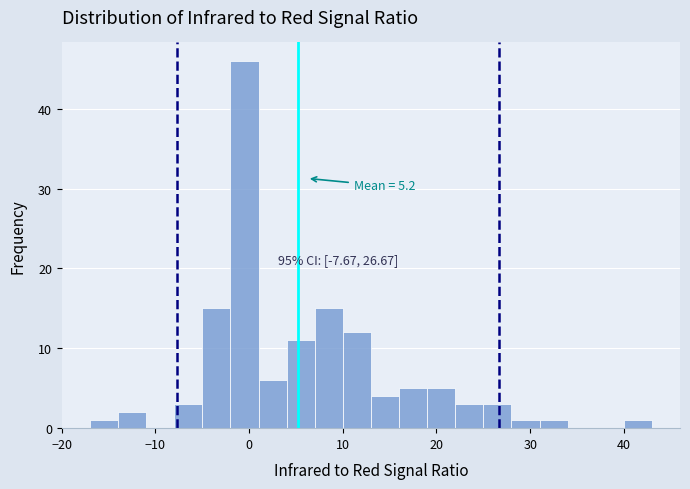

Read against the x-axis, roughly where is the centre of the tallest bar?

0